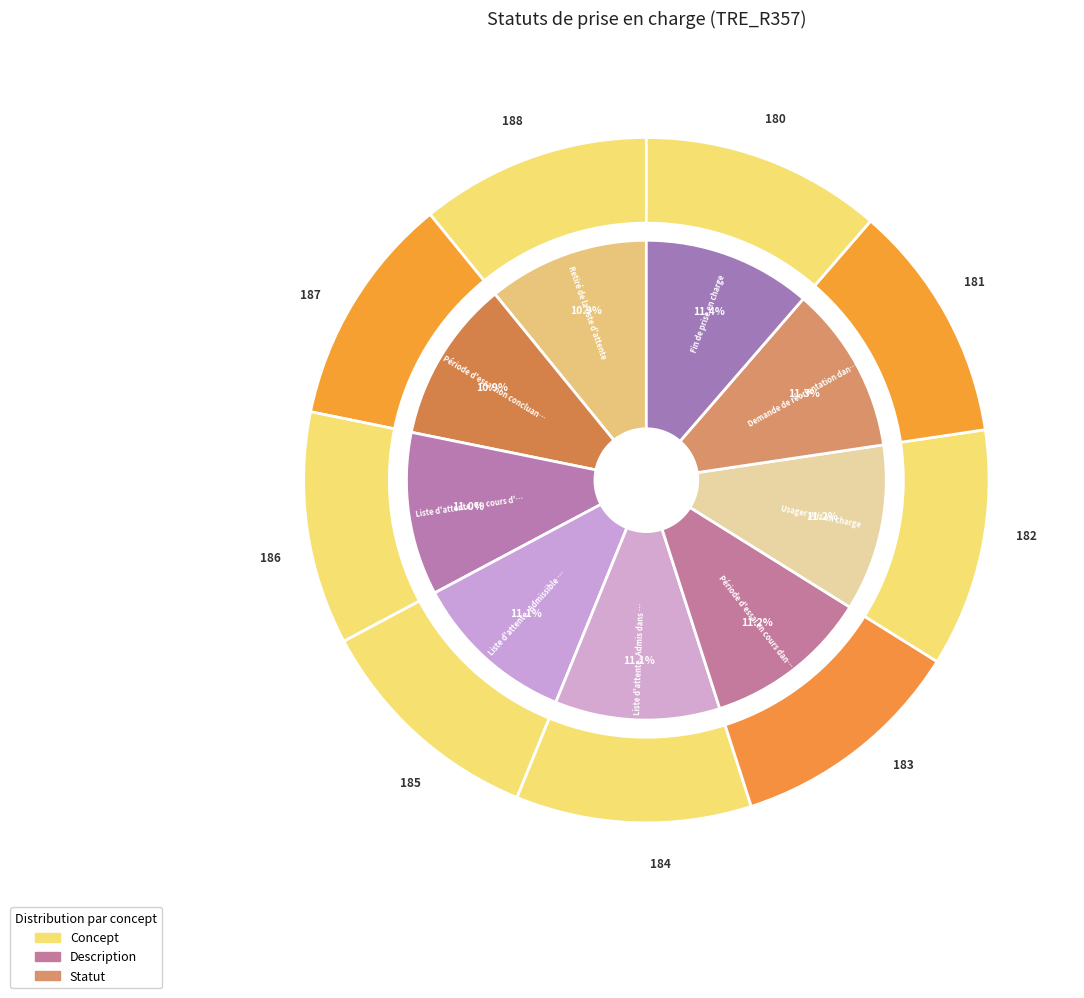

Which category has the biggest portion of the pie?

Fin de prise en charge